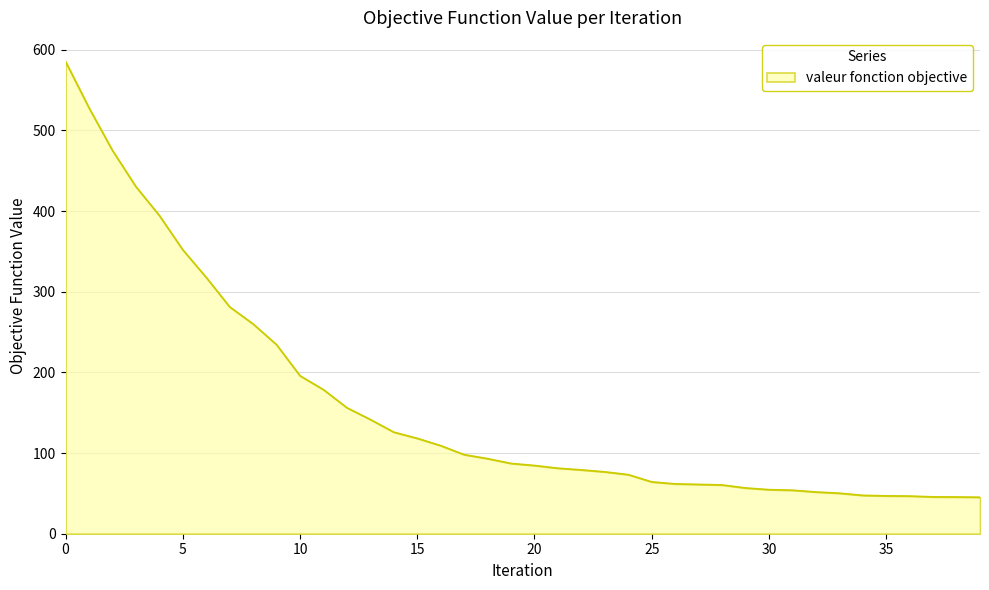

What is the greatest value displayed?

585.4